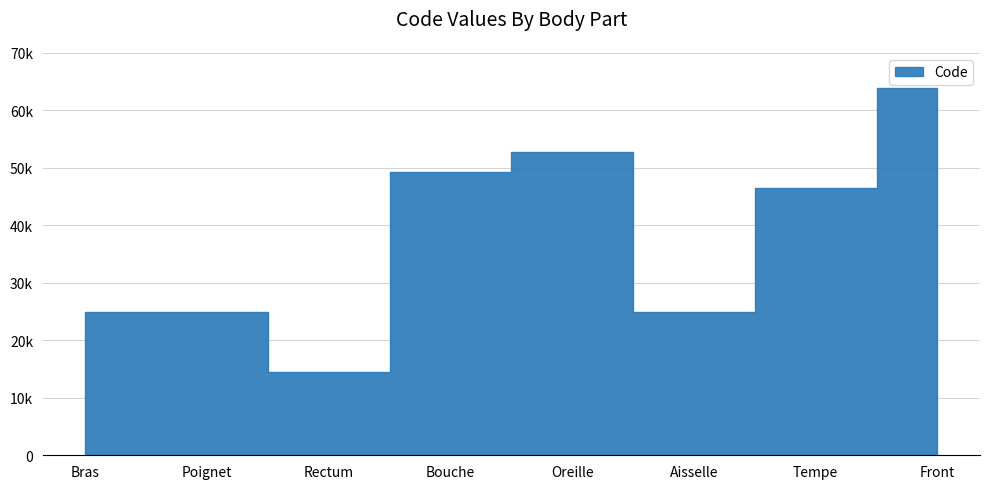

Reading left to right, extract all data points from this chart.

24890	24922	14544	49184	52780	24864	46450	63864